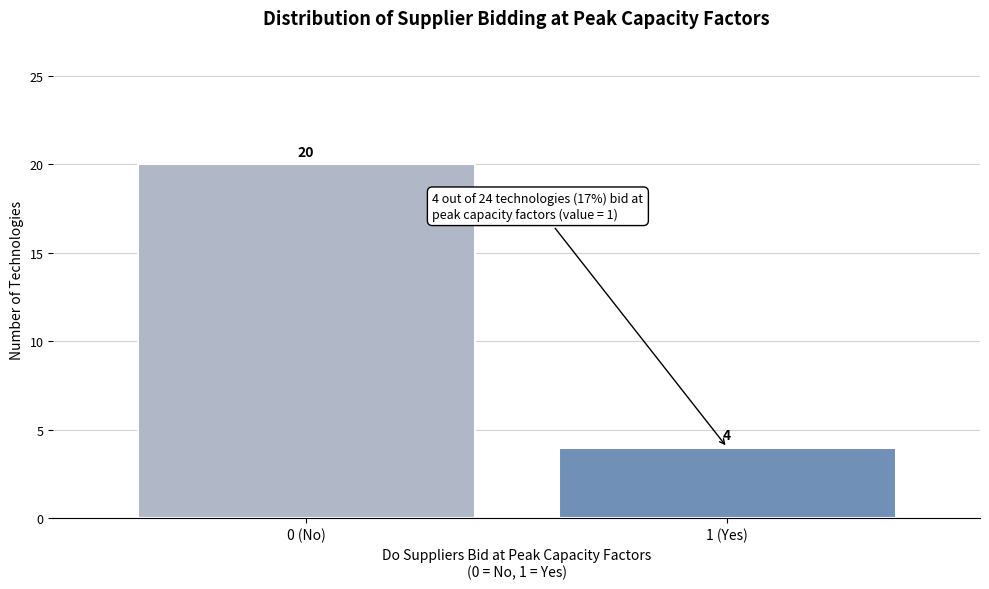

Reading right to left, transcribe all the data shown in this chart.

4	20